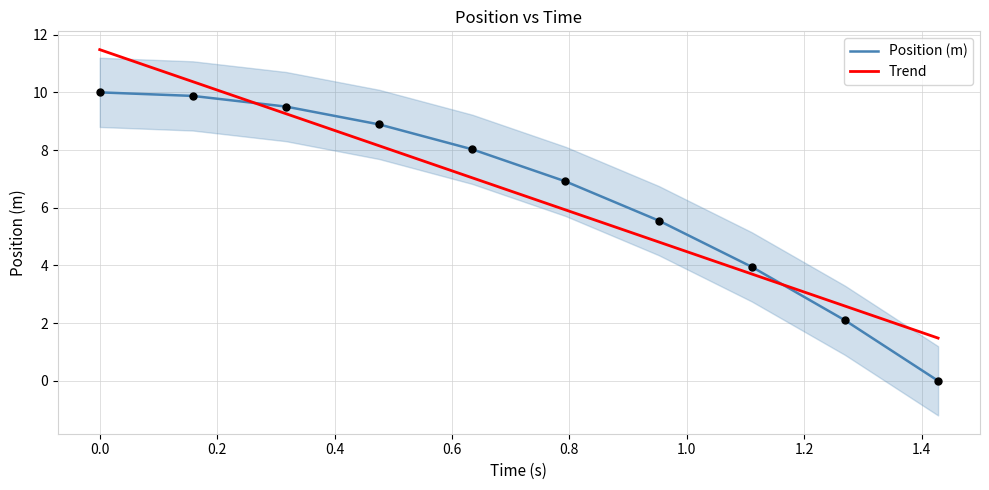

Which series has the largest Y range (max minus min)?

Trend